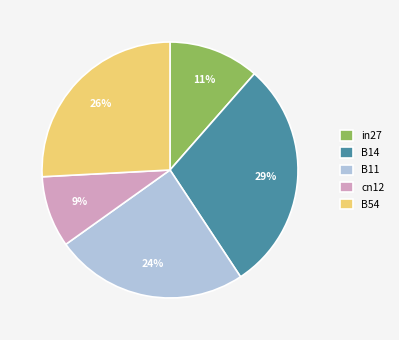

Does B14 represent more than half of the total?

No